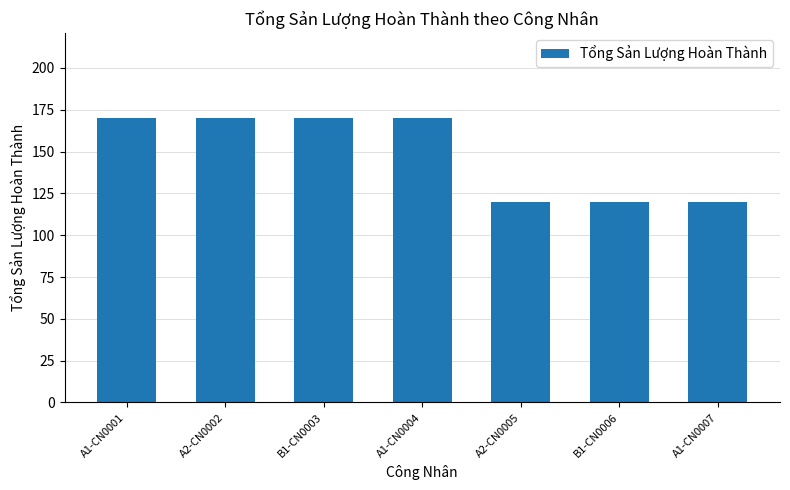

What is the minimum value shown in the chart?

120